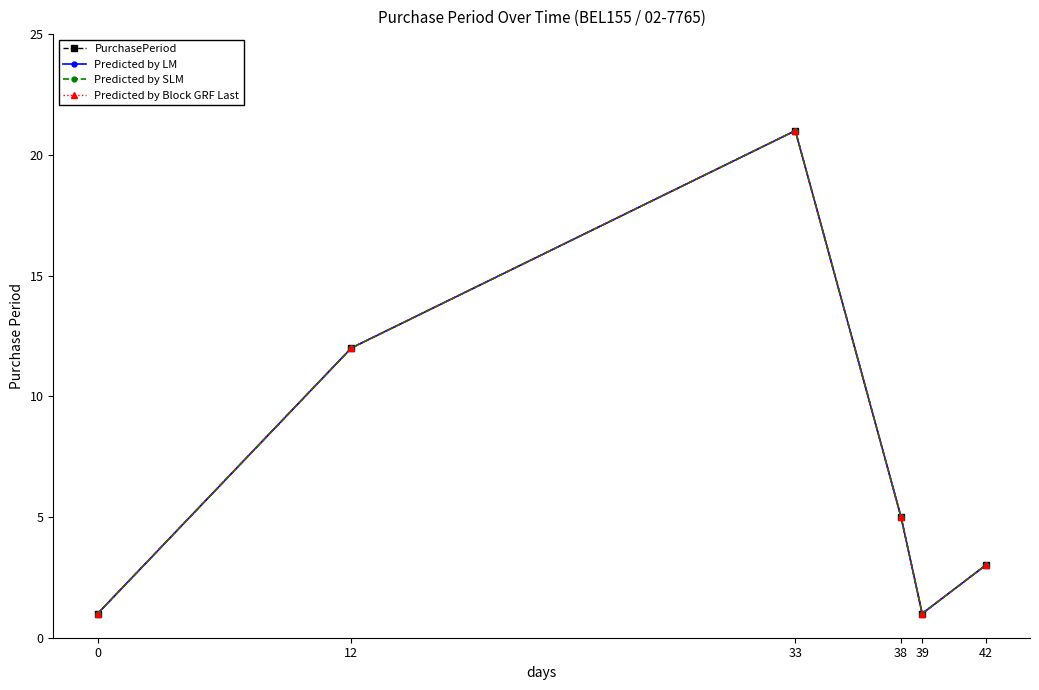

True or false: Predicted by LM and PurchasePeriod cross at least once.

False